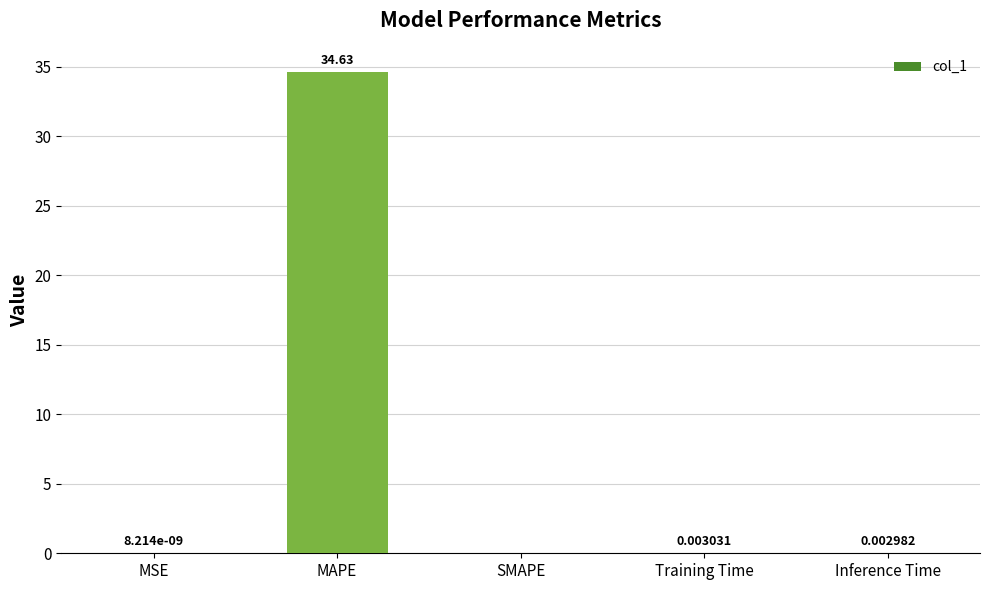

What is the sum of the values at MAPE and Training Time?

34.6